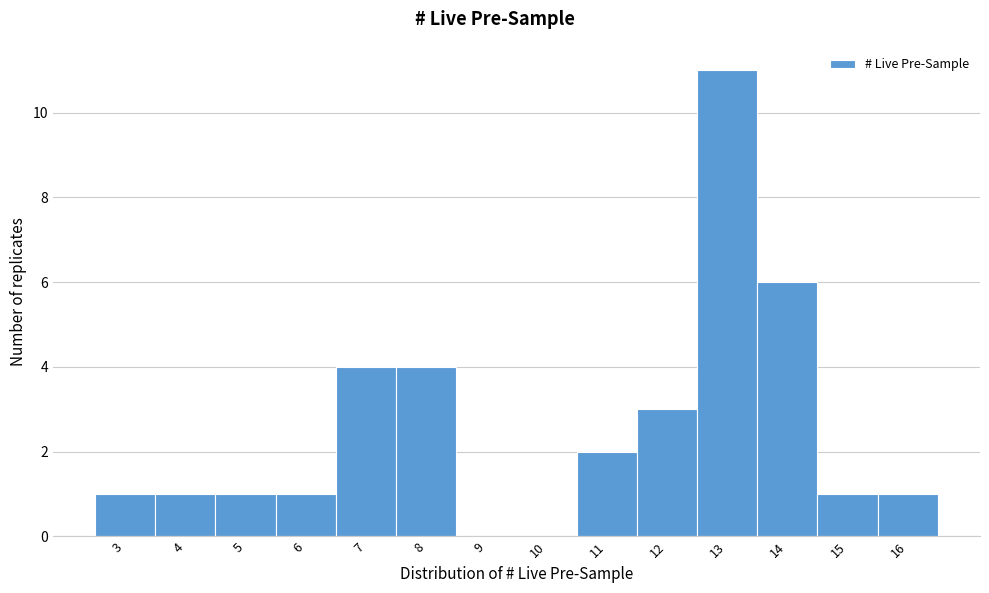

Reading left to right, transcribe this chart: for each bar, give the range it covers on the x-axis and its height. The values are not printed on the chart, so give them approximately, as read against the axis.

2.5 to 3.5: 1
3.5 to 4.5: 1
4.5 to 5.5: 1
5.5 to 6.5: 1
6.5 to 7.5: 4
7.5 to 8.5: 4
8.5 to 9.5: 0
9.5 to 10.5: 0
10.5 to 11.5: 2
11.5 to 12.5: 3
12.5 to 13.5: 11
13.5 to 14.5: 6
14.5 to 15.5: 1
15.5 to 16.5: 1